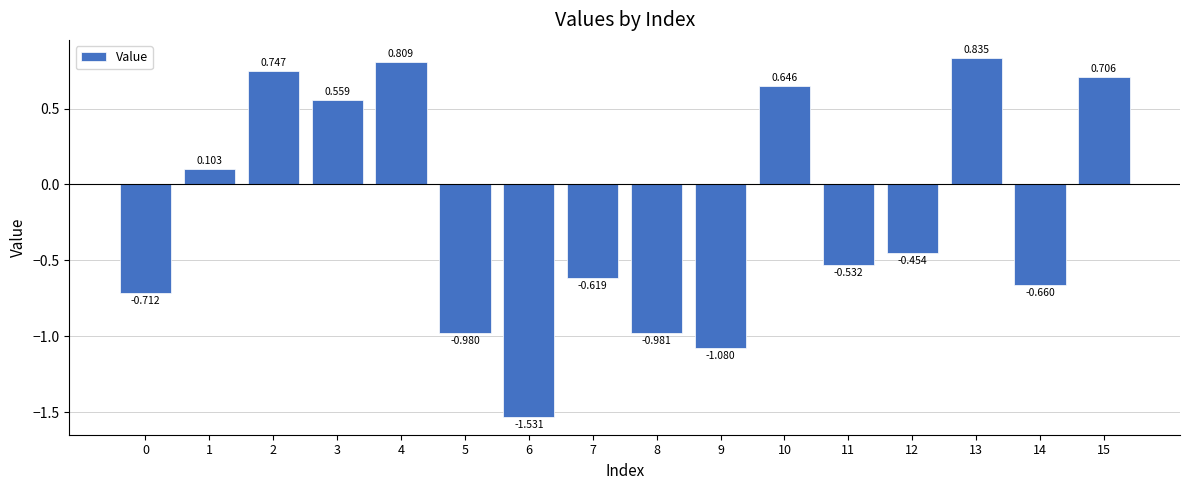

Which category has the highest value across all series?

13